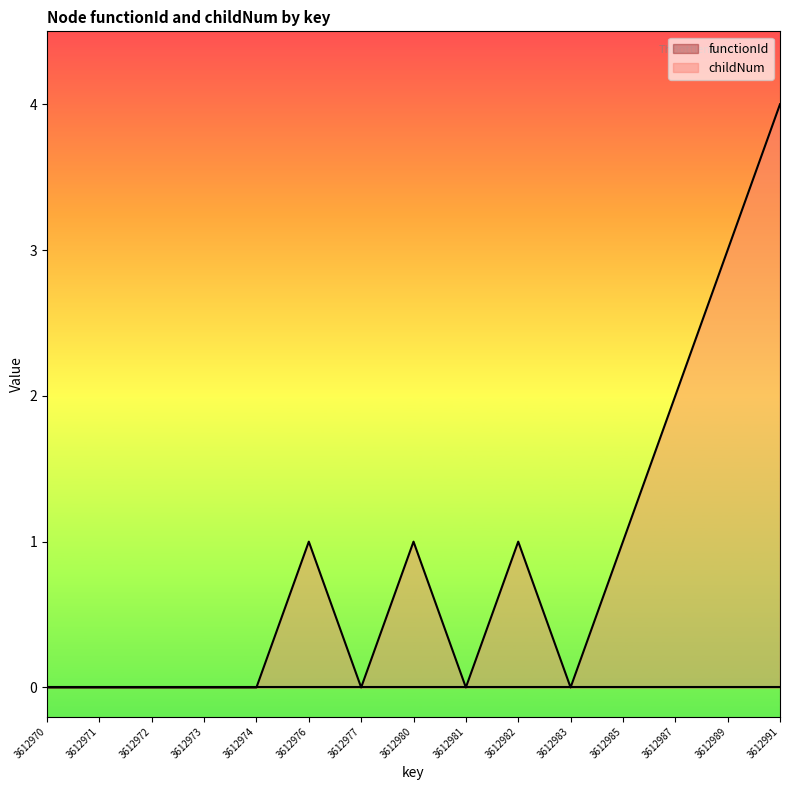

Reading right to left, extract all data points from this chart.

4	3	2	1	0	1	0	1	0	1	0	0	0	0	0